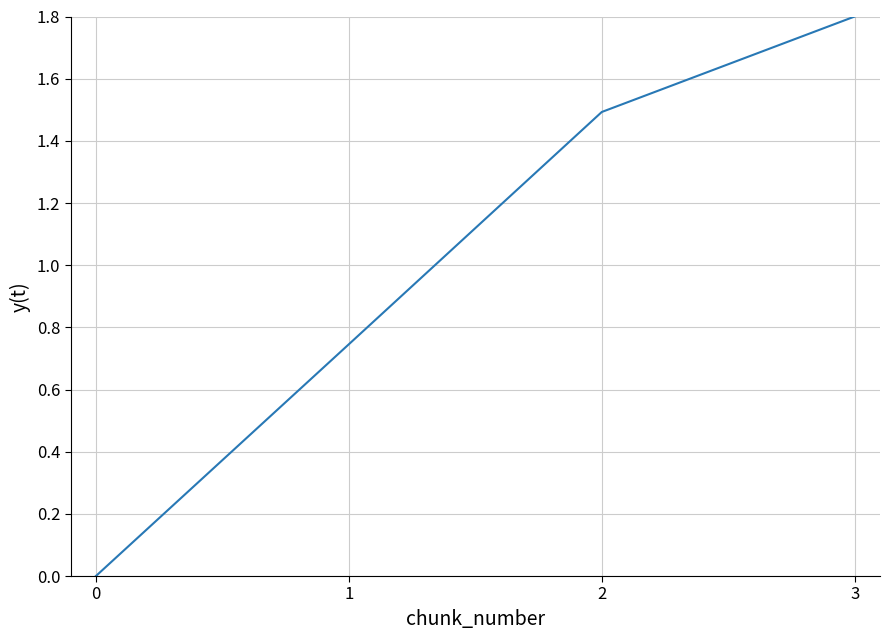

What is the greatest value displayed?

1.8